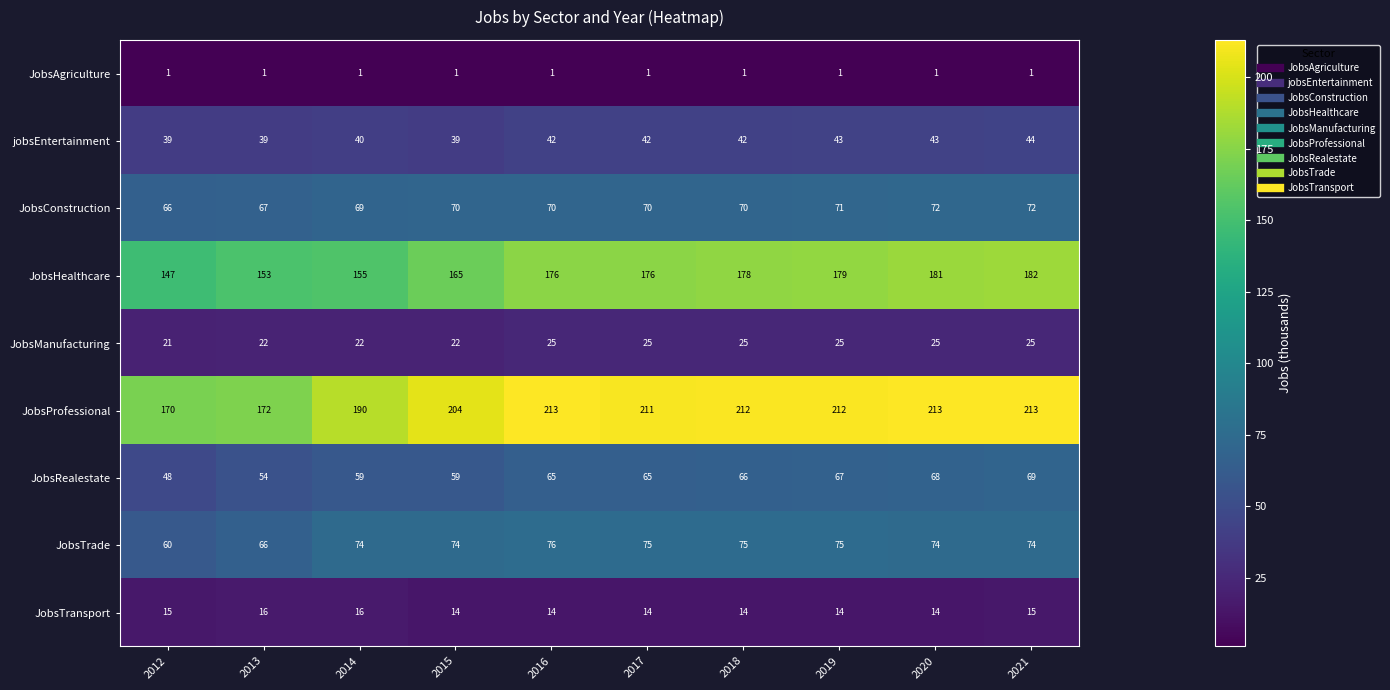

Count the number of categories in the chart.

10